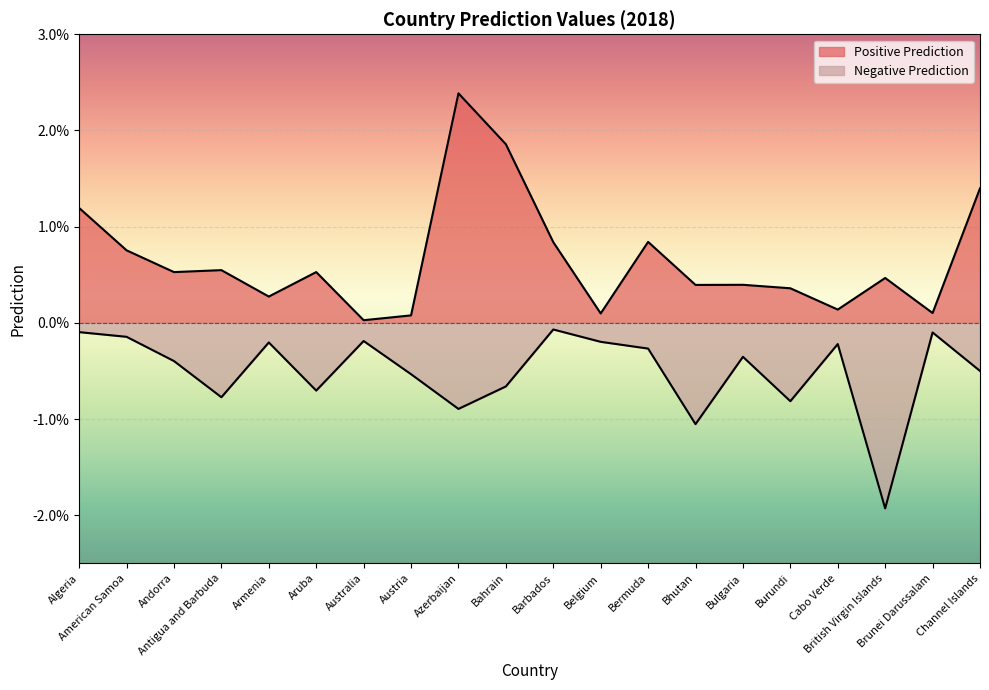

Is it true that Negative Prediction equals -0.0 at Bhutan?

False